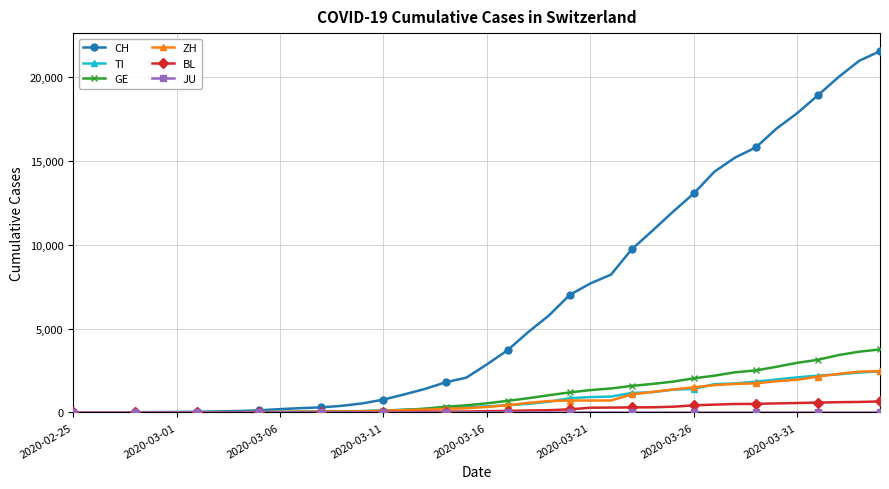

Which series has the largest total across all categories?

CH